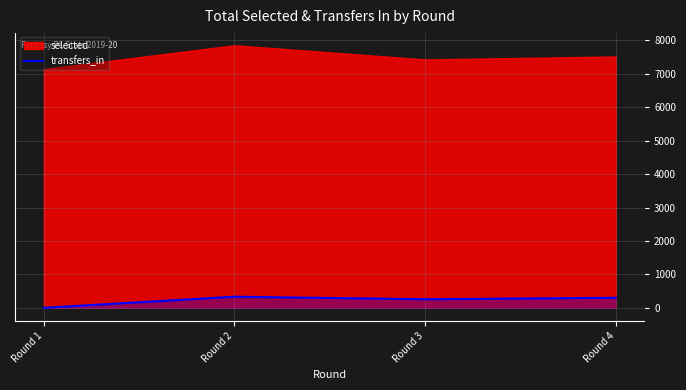

Where is the data nearest to the value 166?

Round 3